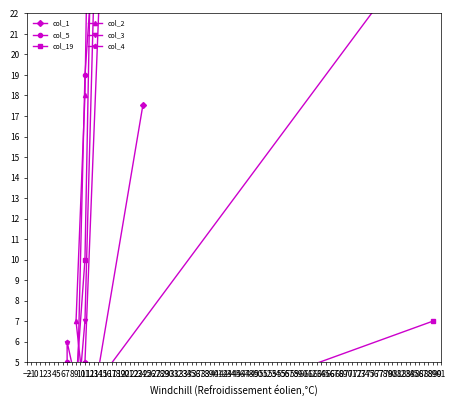

True or false: col_19 and col_4 cross at least once.

True